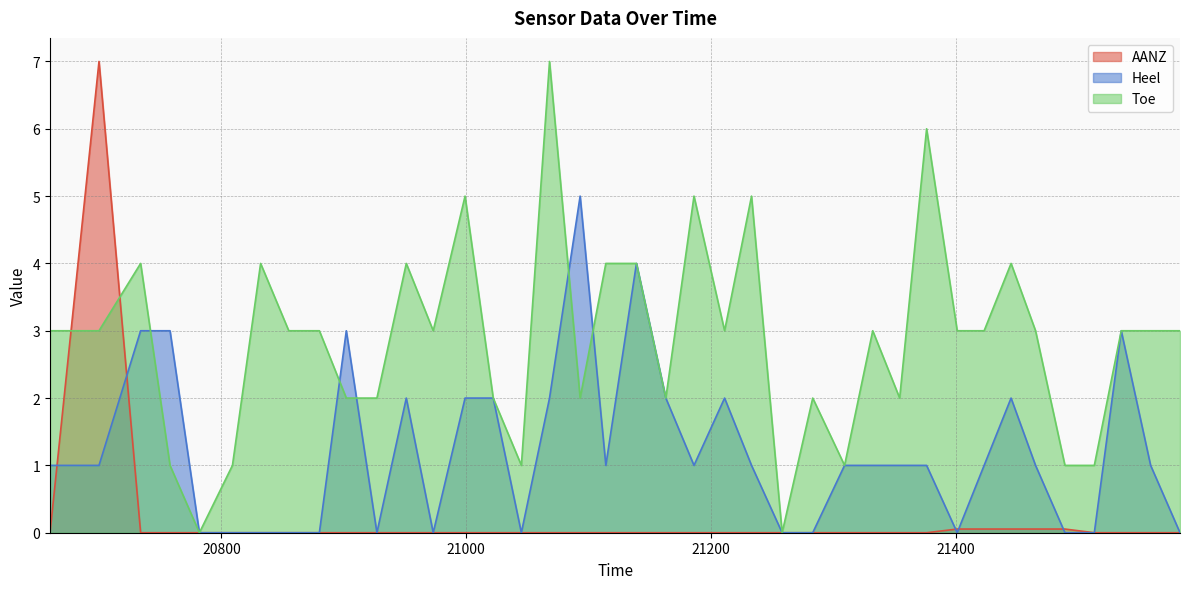

After their last crossing, which series has the higher values: AANZ or Toe?

Toe